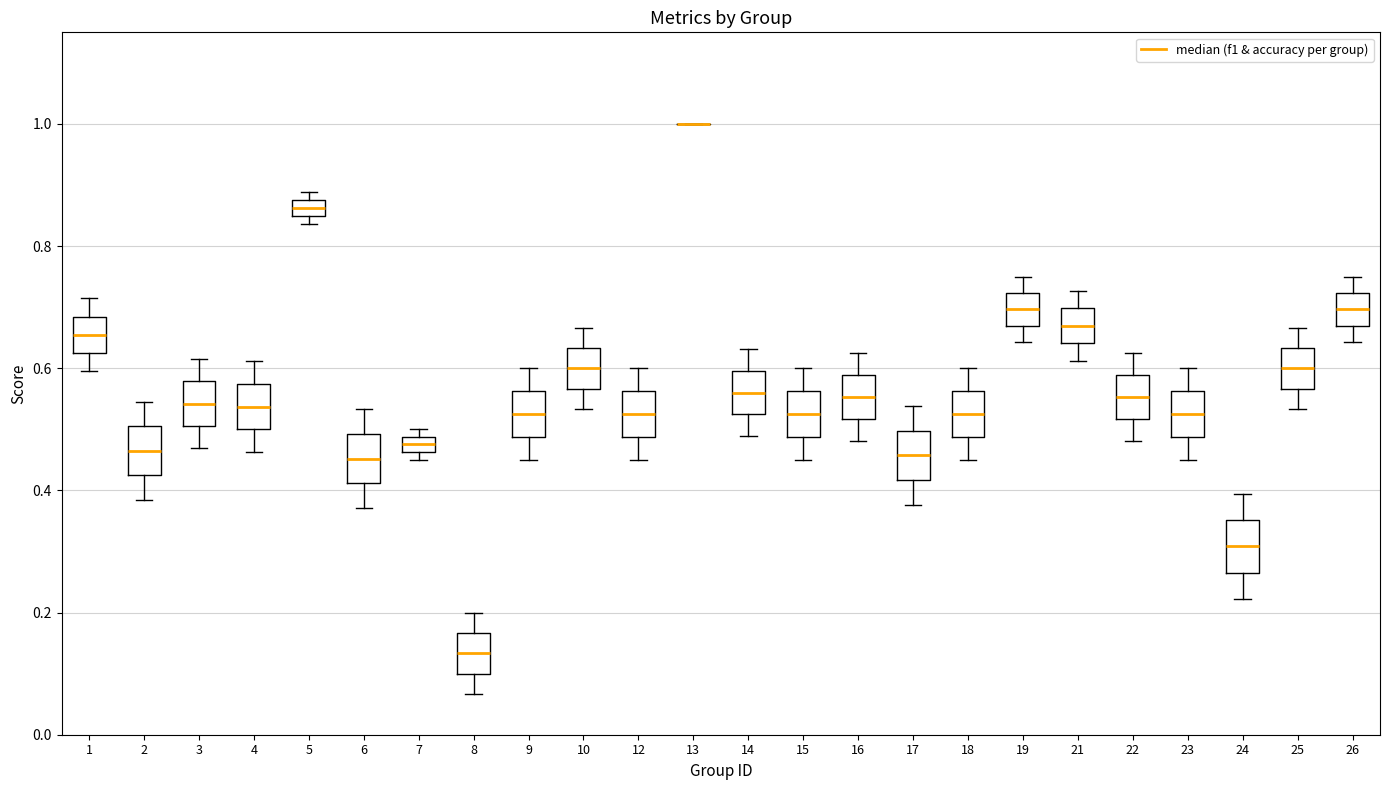

Where does the lower whisker of the box at x = 3 end on the y-axis? The values are not printed on the chart, so give them approximately, as read against the axis.

0.46